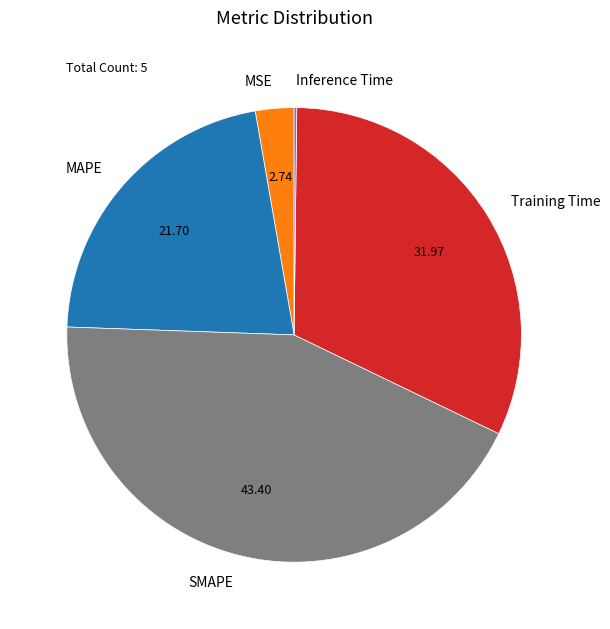

Is MAPE the majority of the pie?

No